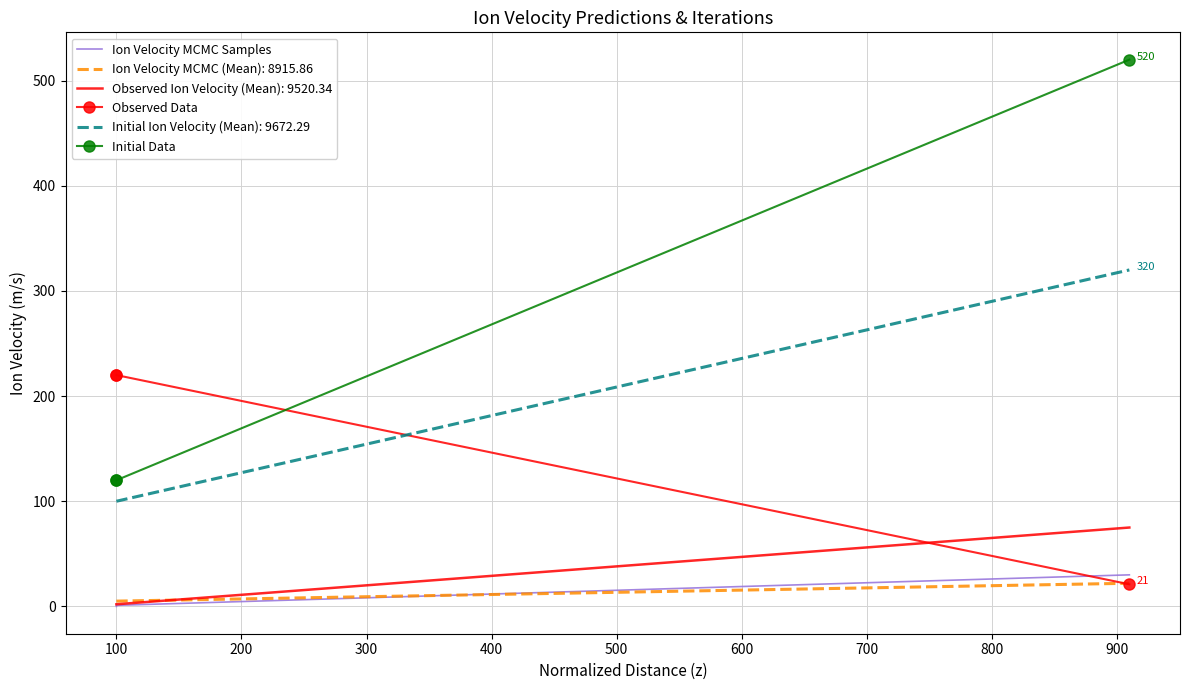

True or false: Ion Velocity MCMC Samples has a value of -16 at 100.

False